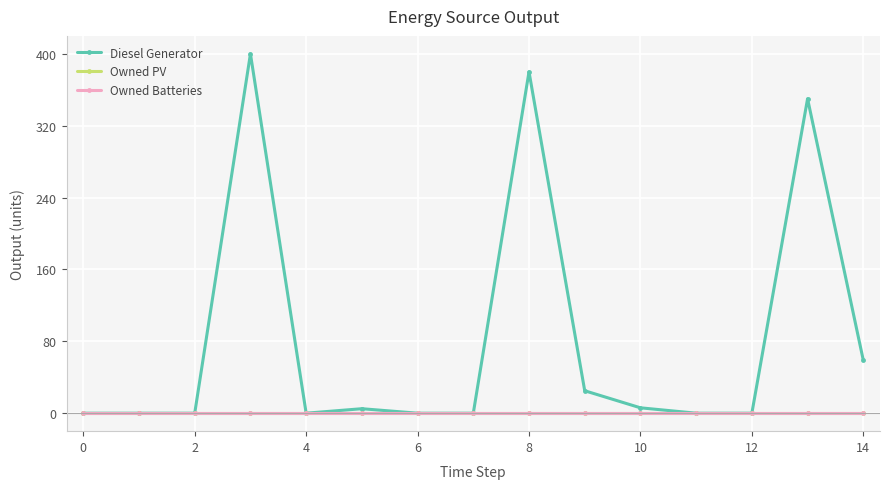

Does the chart have visible grid lines?

Yes